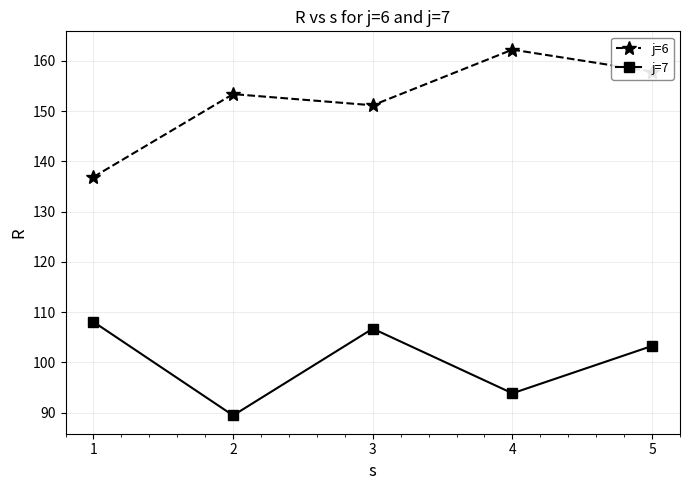

What is the value of the j=6 point at the 1st from the left?

136.9